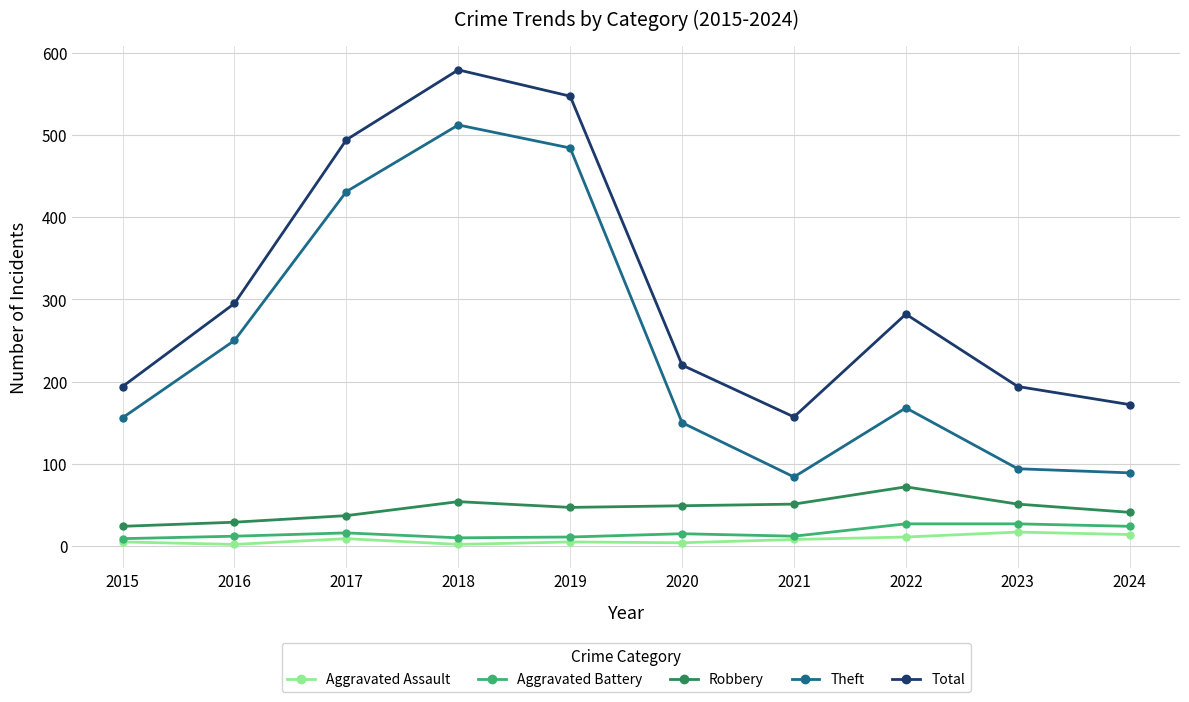

At which category is the sum across all series the highest?

2018